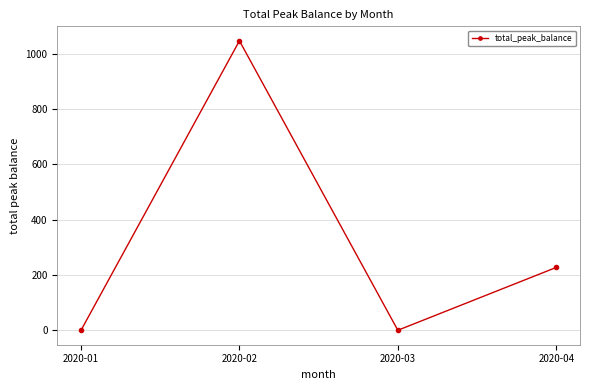

Is it true that the value at 2020-03 is 638?

False